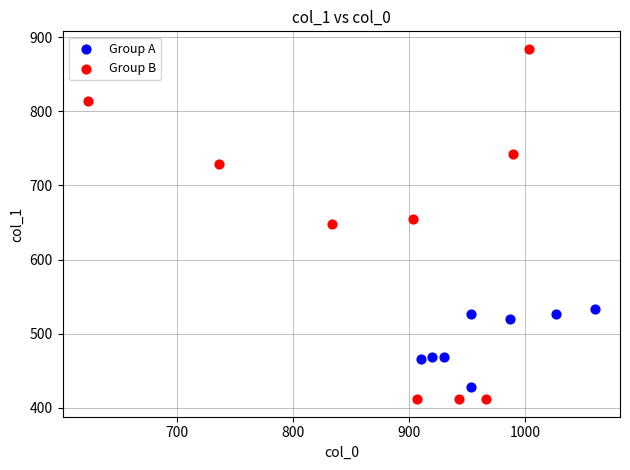

Which series reaches the maximum Y coordinate?

Group B